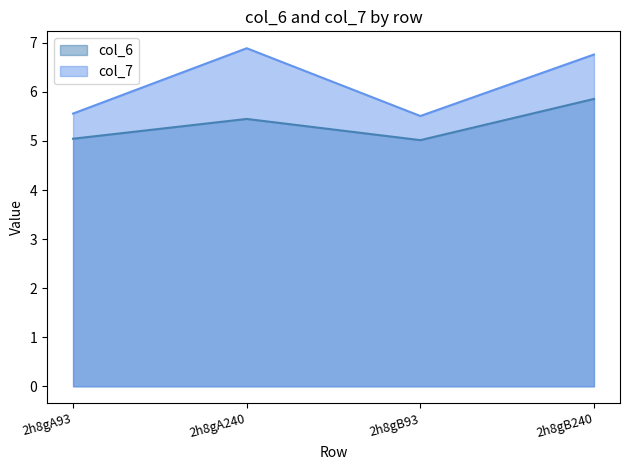

True or false: col_7 and col_6 cross at least once.

False